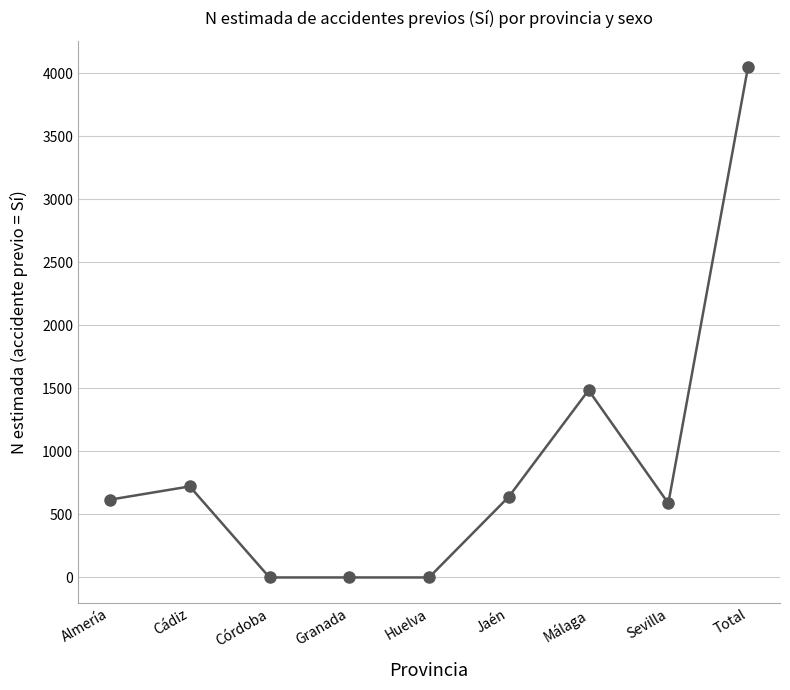

What is the change in value from Cádiz to Huelva?

-722